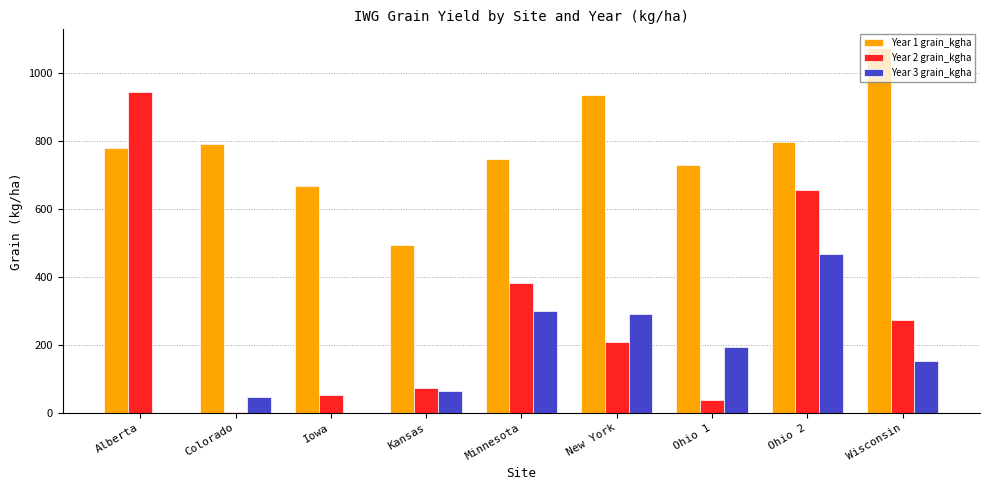

Which series changed the most between Alberta and Minnesota?

Year 2 grain_kgha